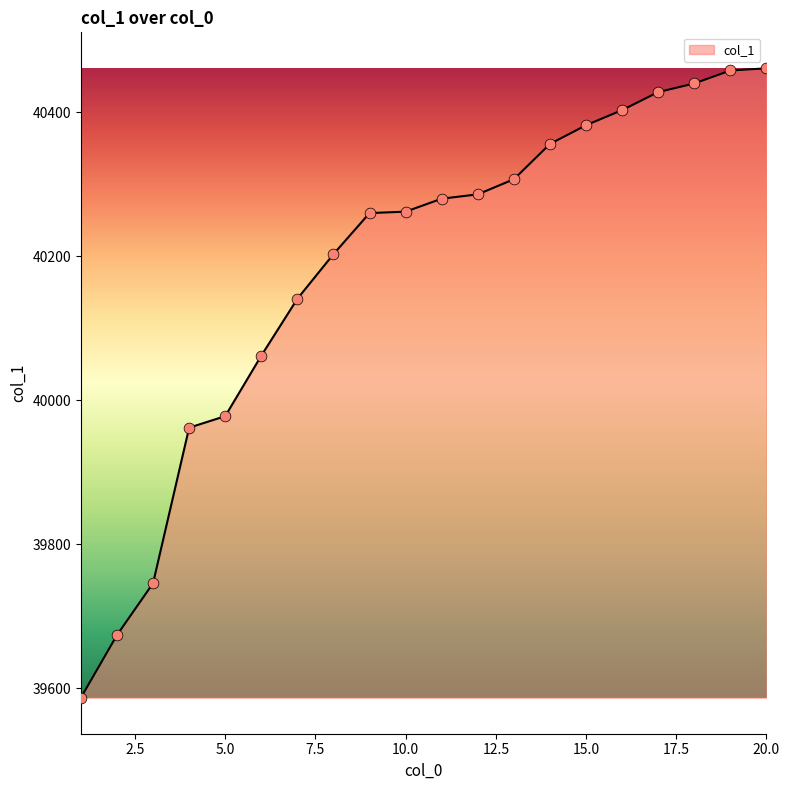

What is the greatest value displayed?

40461